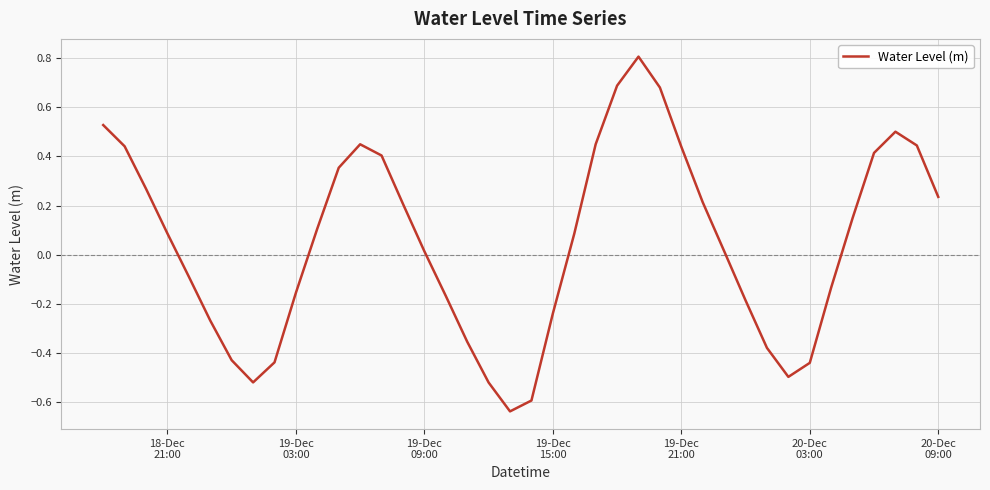

What is the difference between the maximum and minimum values?

1.4